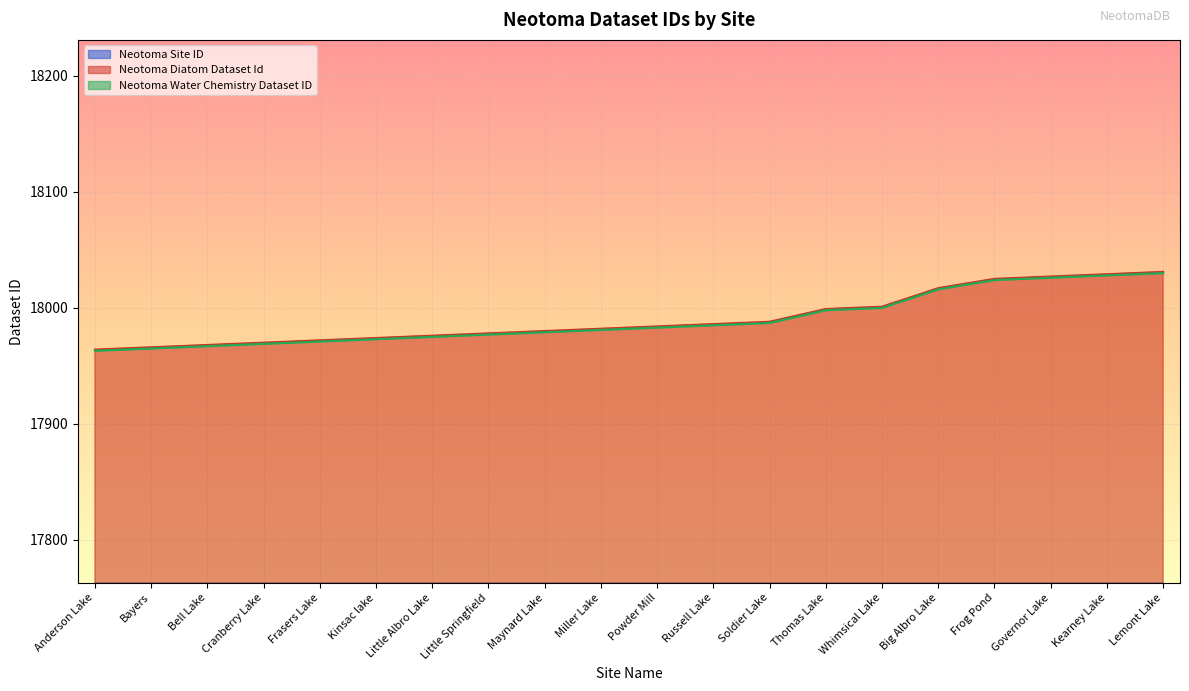

Is it true that Neotoma Diatom Dataset Id equals 24862 at Little Albro Lake?

False